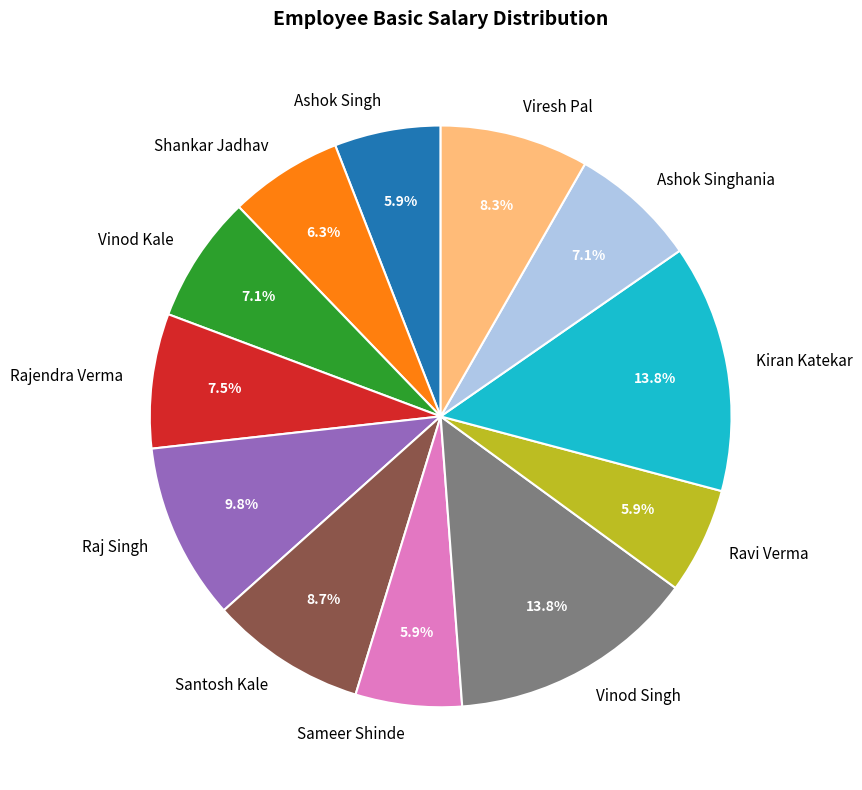

What percentage is NOT represented by Santosh Kale?

91.3%